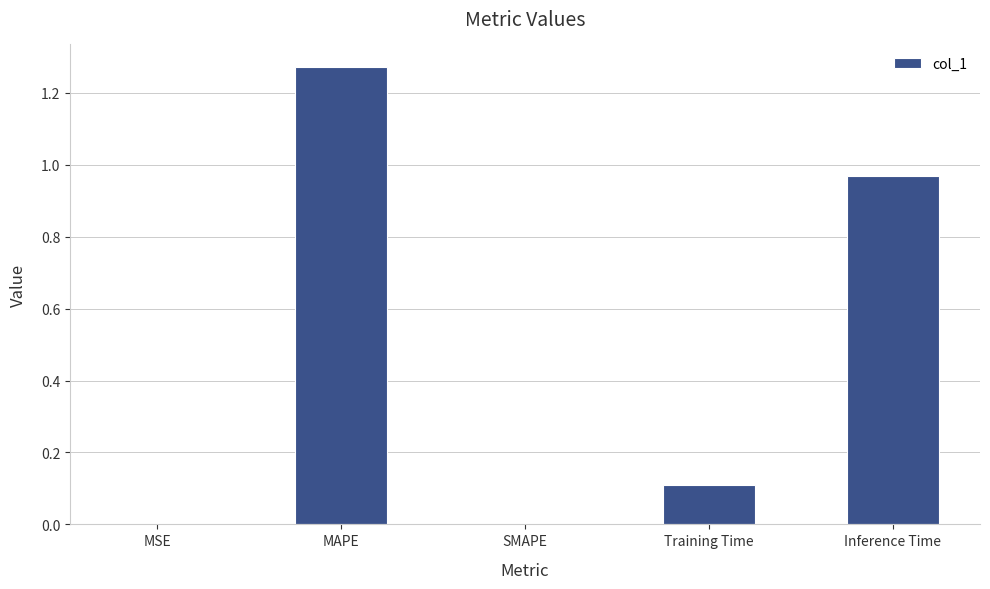

What is the change in value from SMAPE to Inference Time?

+1.0